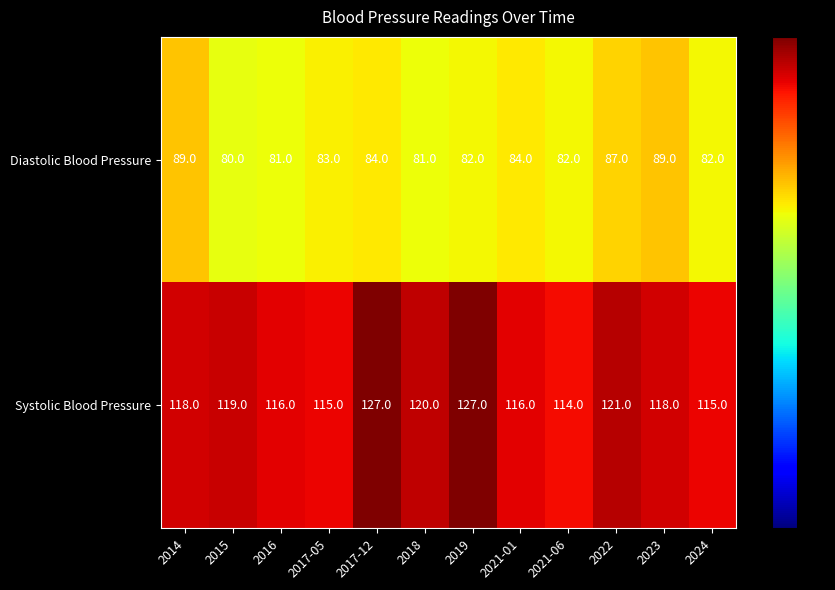

What is the approximate value of Diastolic Blood Pressure at 2017-05?

83